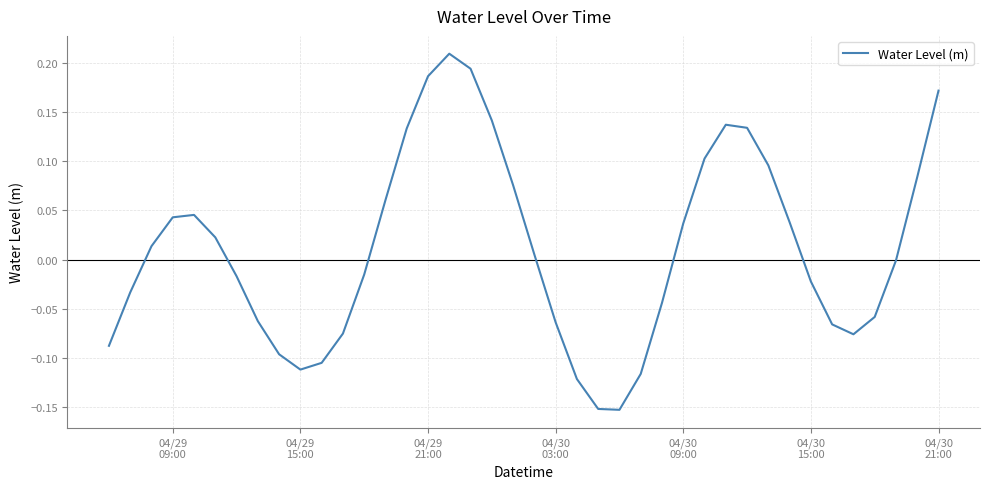

What is the difference between the maximum and minimum values?

0.4